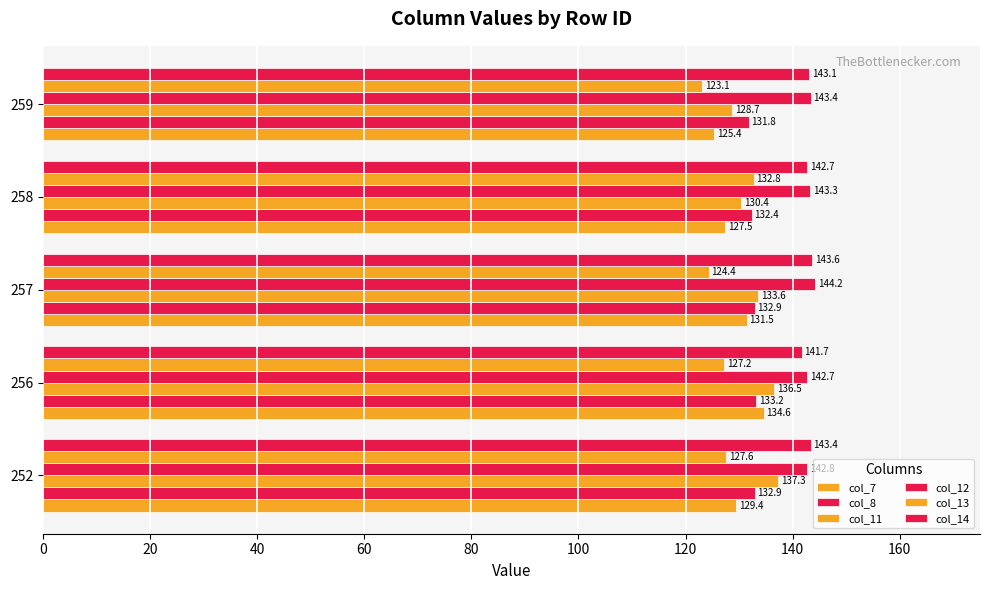

How many data points in col_12 are less than 143?

2